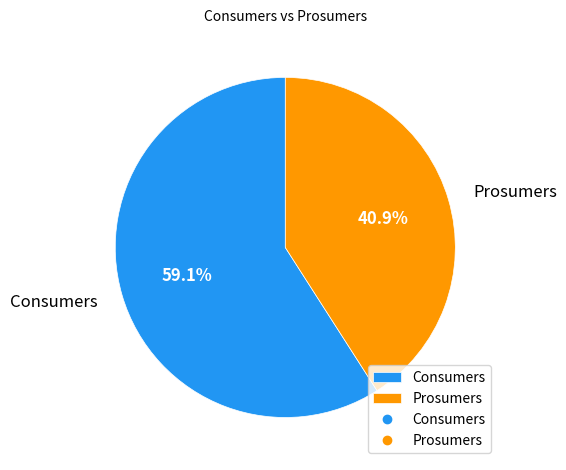

Rank the categories by value from highest to lowest.

Consumers, Prosumers